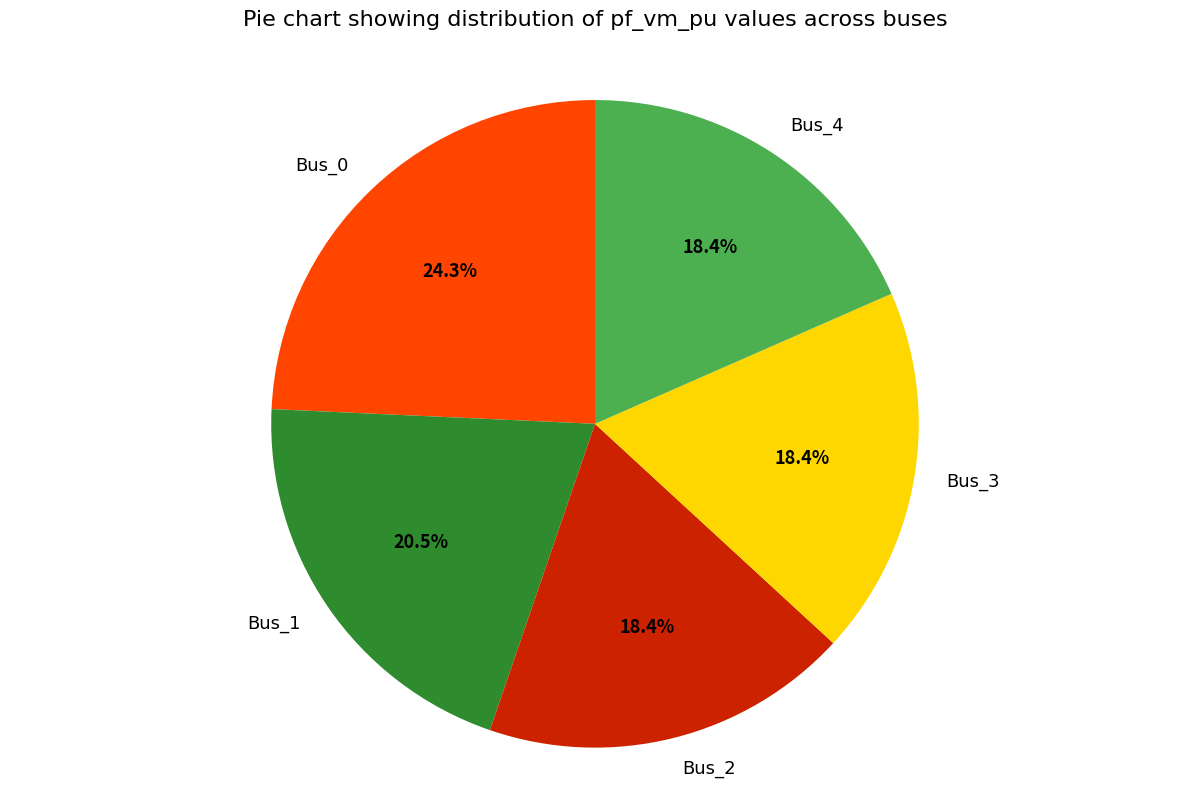

What is the total percentage of Bus_2 and Bus_1?

38.9%